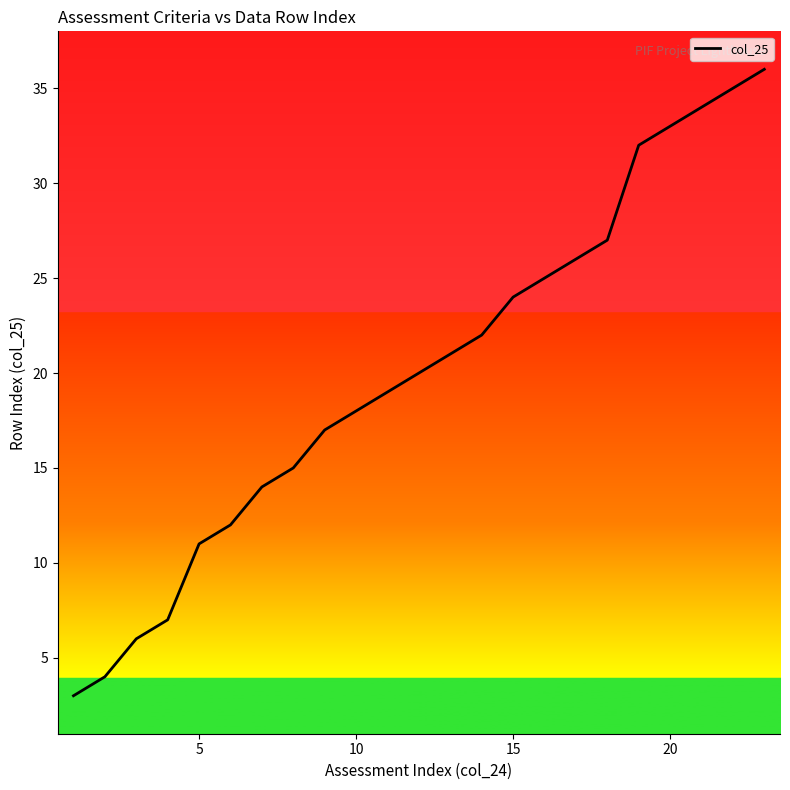

What is the sum of all values?

461